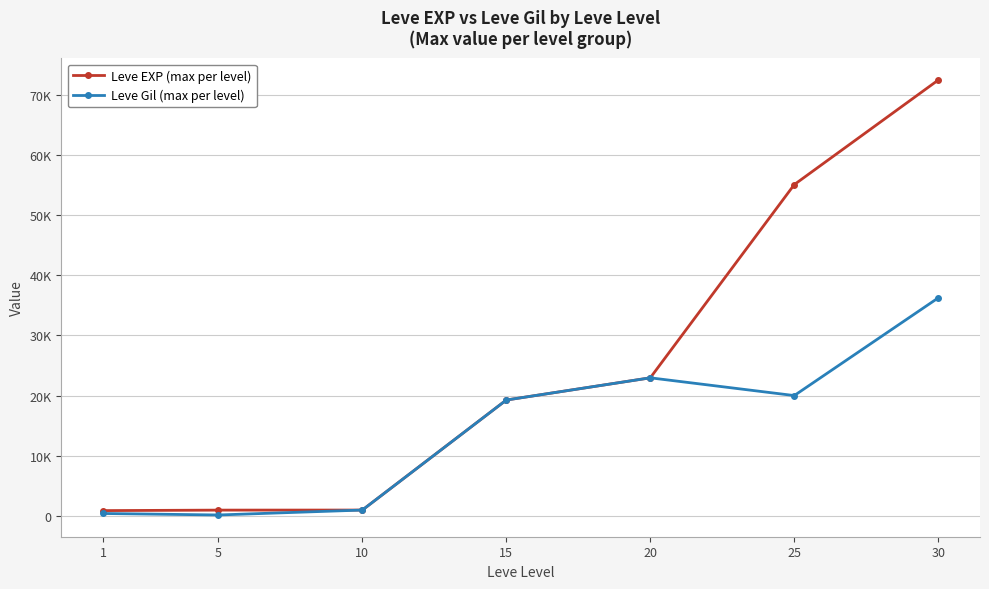

How many interior local peaks does the Leve Gil (max per level) series have?

1